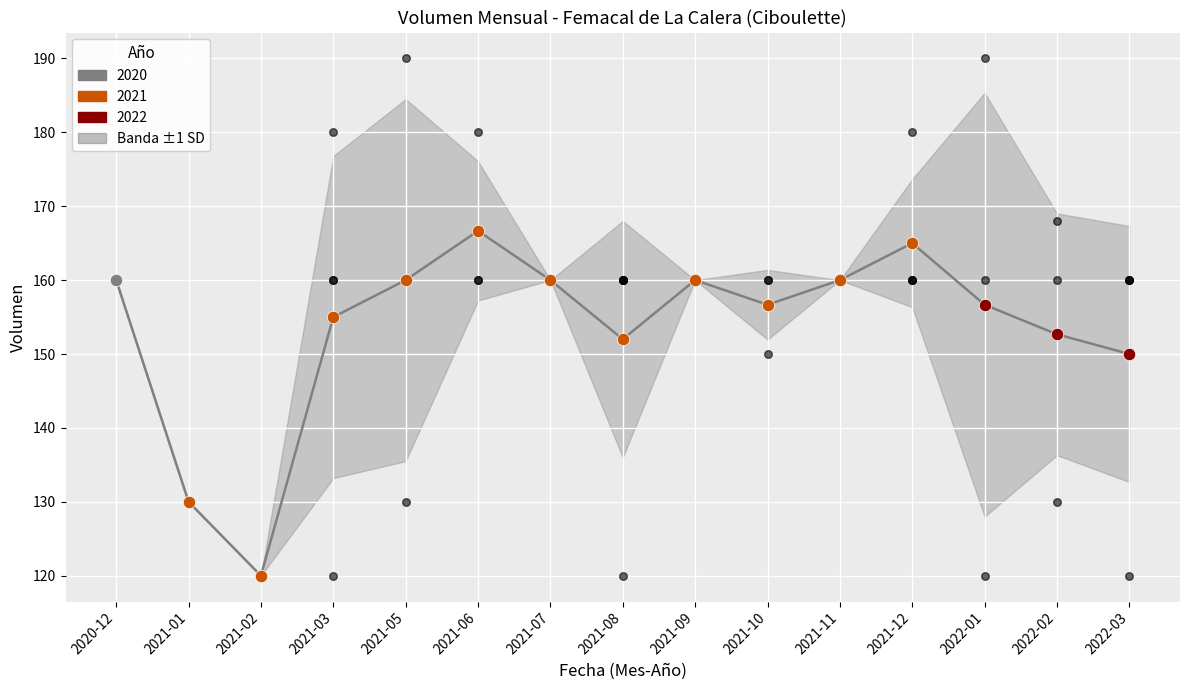

What is the change in value from 2021-02 to 2021-06?

+46.7